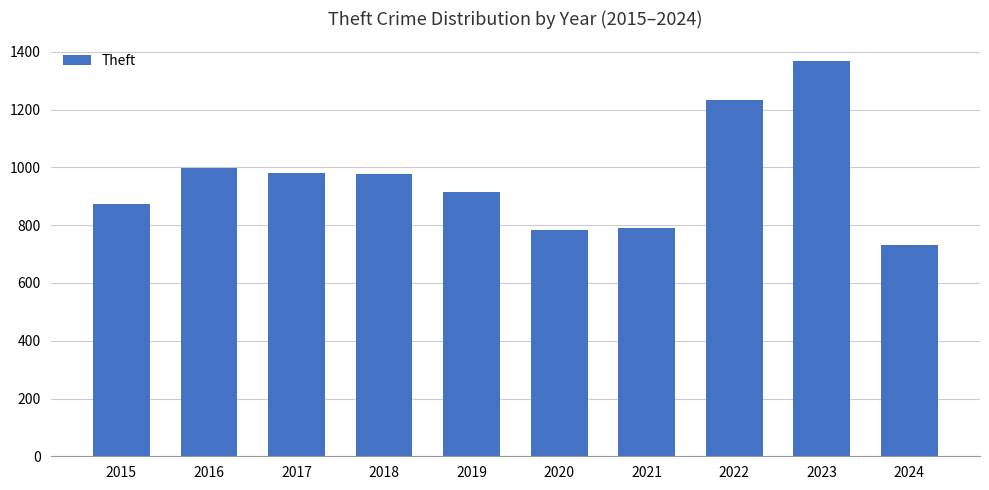

Where is the data nearest to the value 1050?

2016